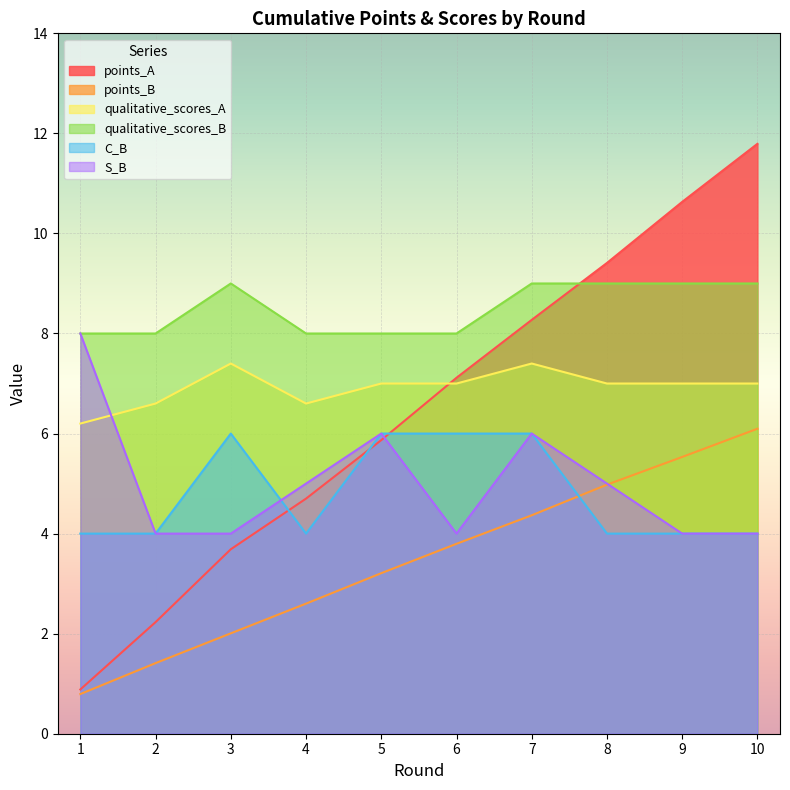

True or false: points_B has a value of 1.7 at 7.

False